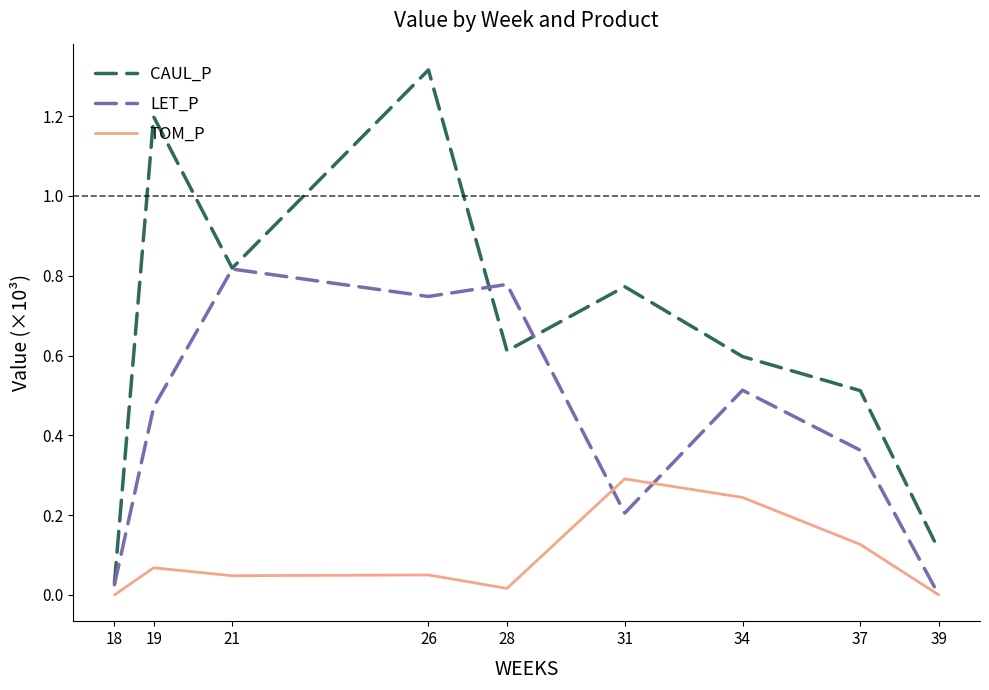

Which category has the highest value in the CAUL_P series?

26